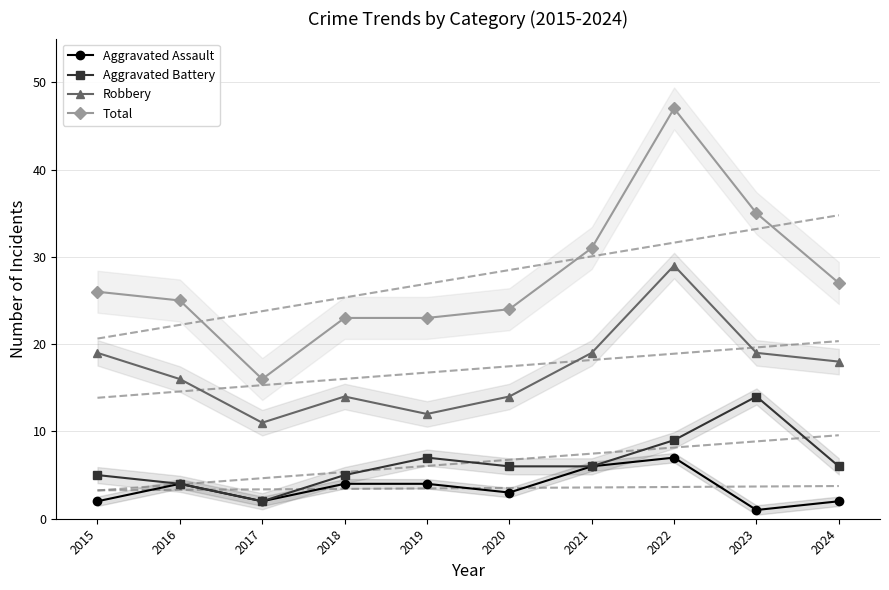

What is the difference between the second highest and minimum values in the Aggravated Assault series?

5